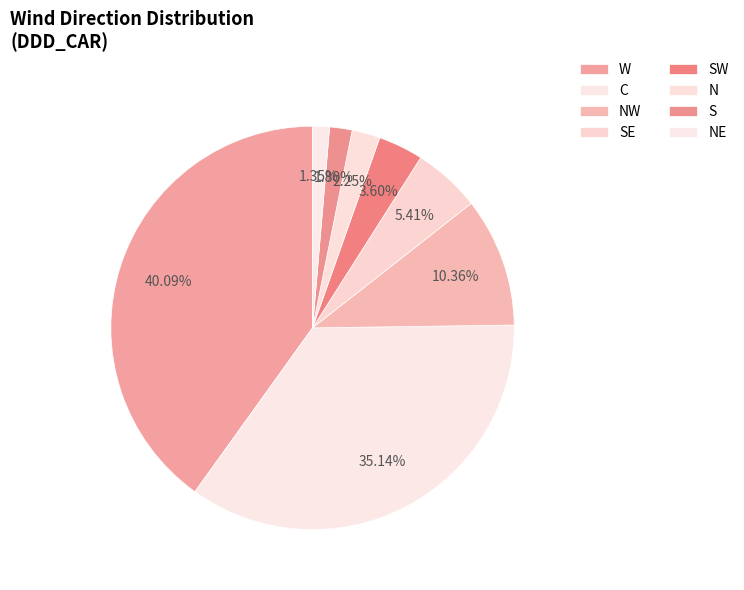

What percentage is NOT represented by N?

97.7%